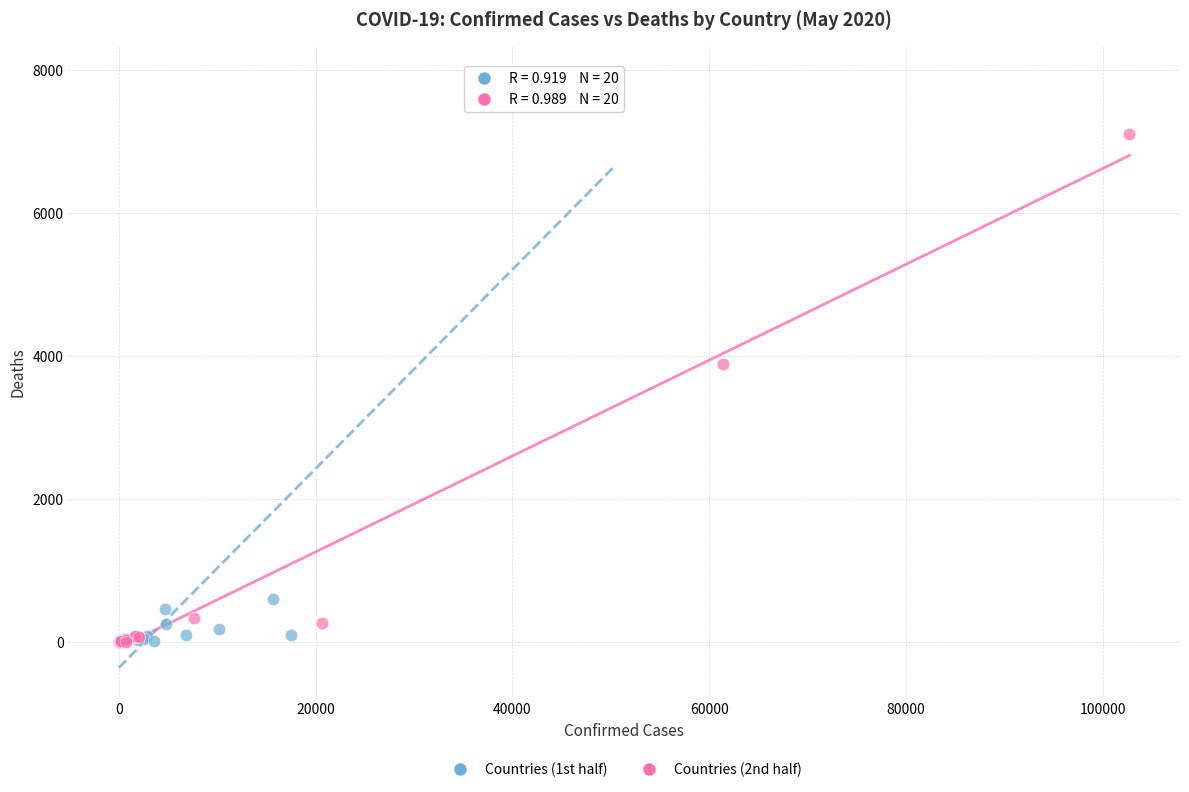

Which series reaches the maximum Y coordinate?

Countries (1st half)